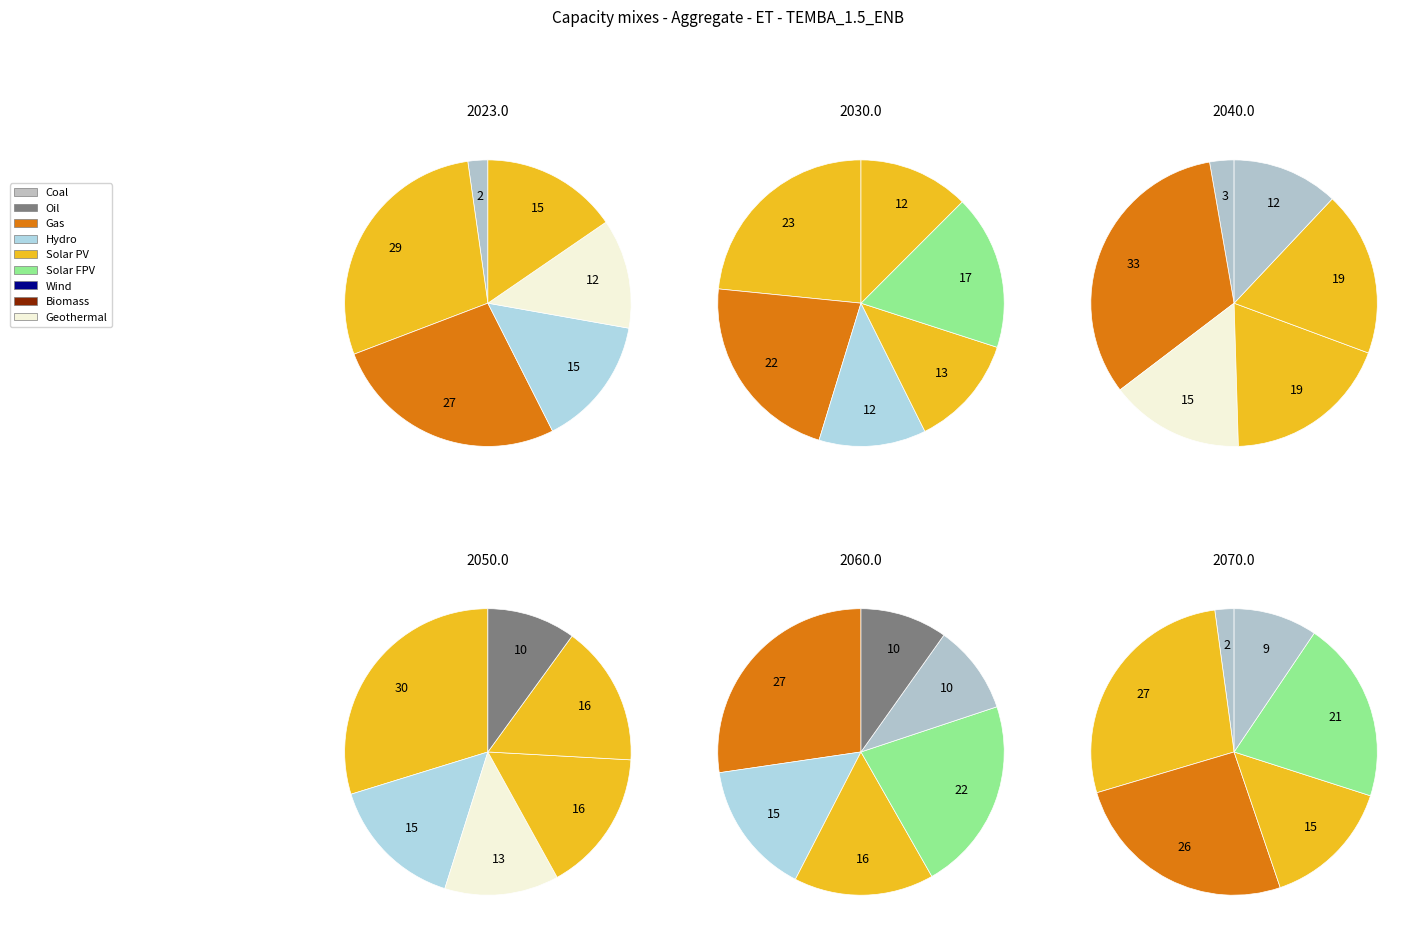

Is it true that Row 7 is 0% of the pie?

True